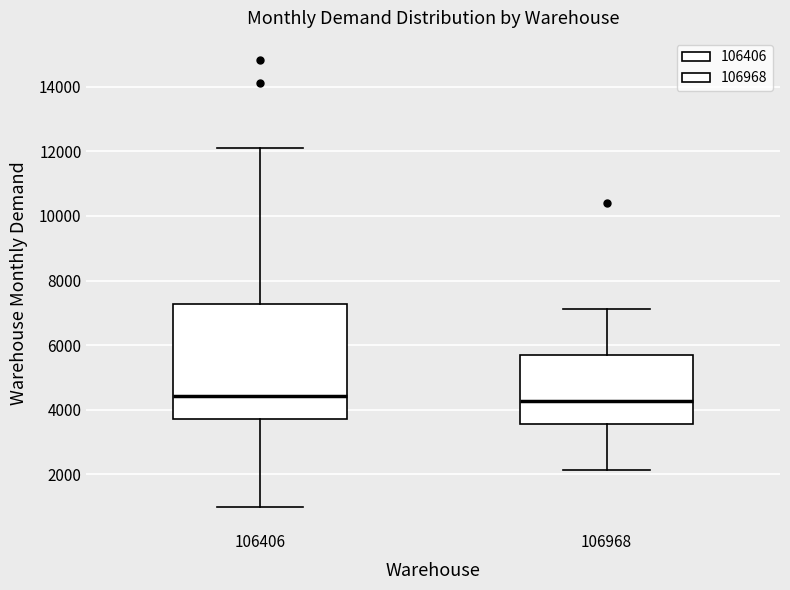

Where does the upper whisker of the box at x = 106406 end on the y-axis? The values are not printed on the chart, so give them approximately, as read against the axis.

12200